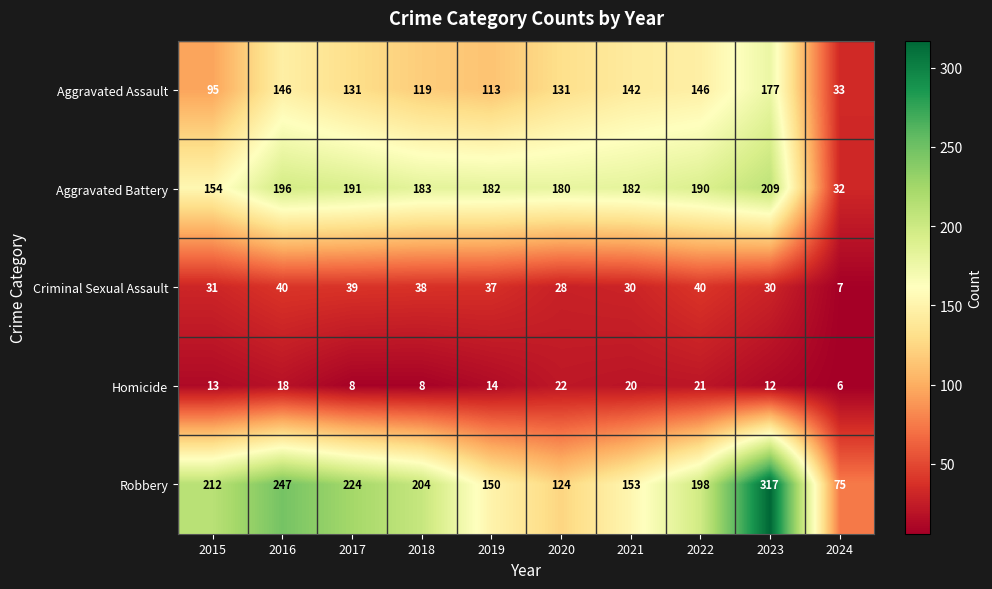

Where is Homicide nearest to the value 14?

2019